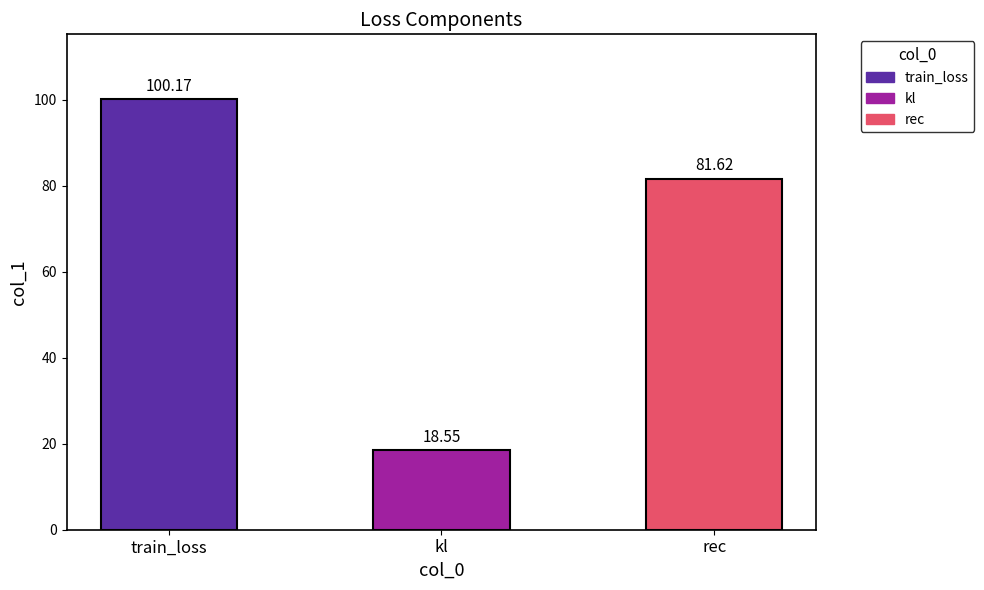

Rank the categories by value from highest to lowest.

train_loss, rec, kl